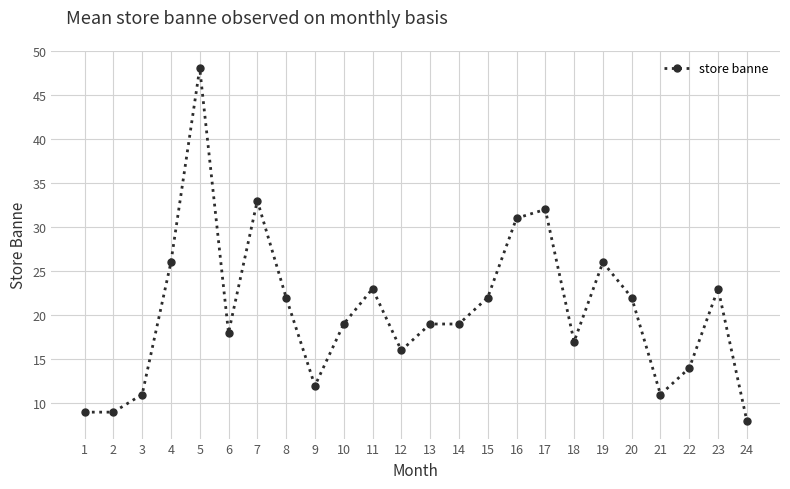

What is the value of the 3rd point from the left?

11